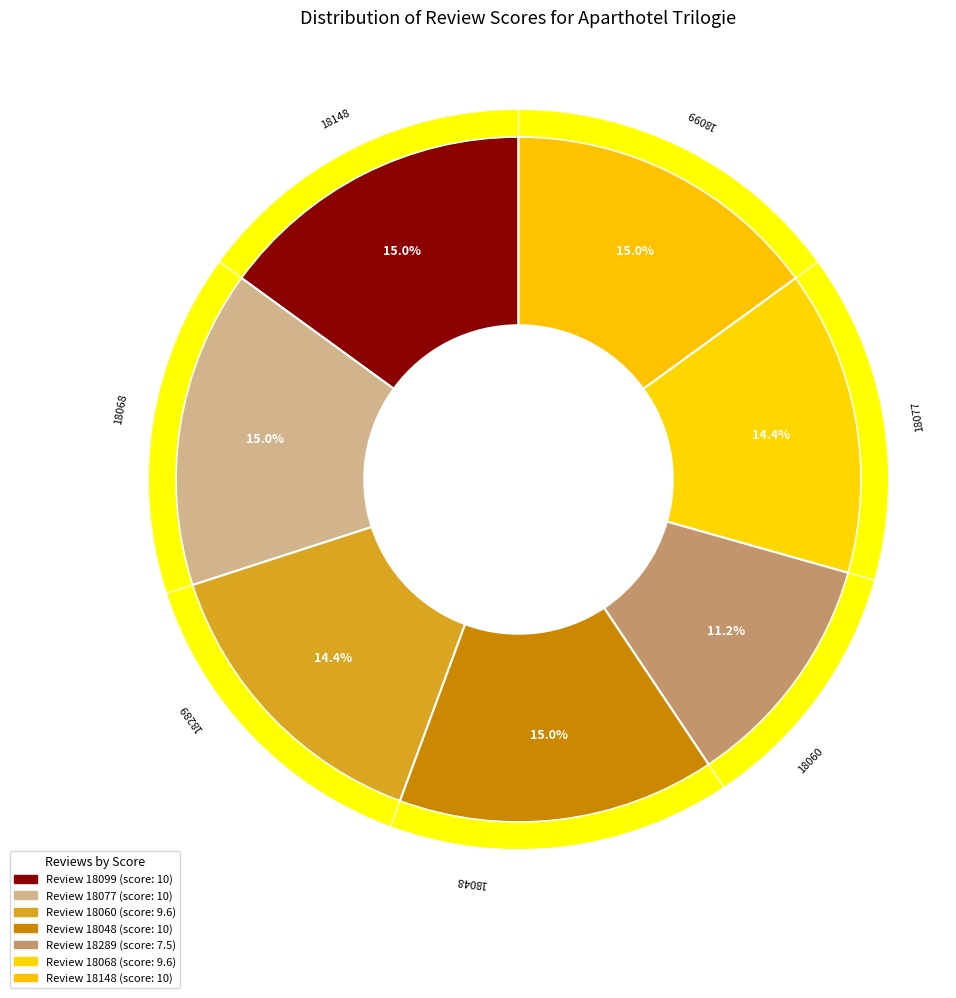

Which slice is the smallest?

18289